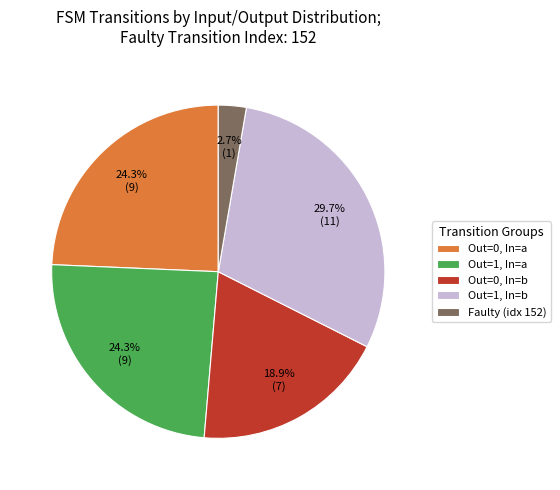

How many slices are in this pie chart?

5